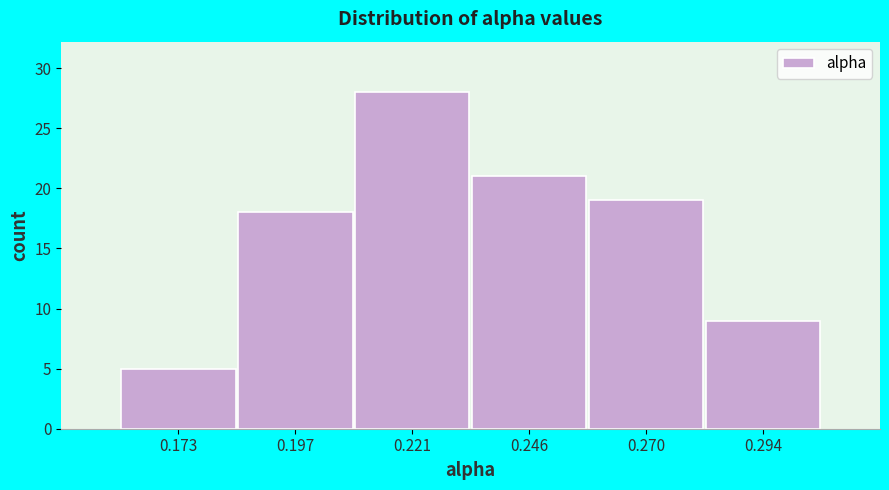

Reading left to right, what are all the values shown in this chart?

5	18	28	21	19	9